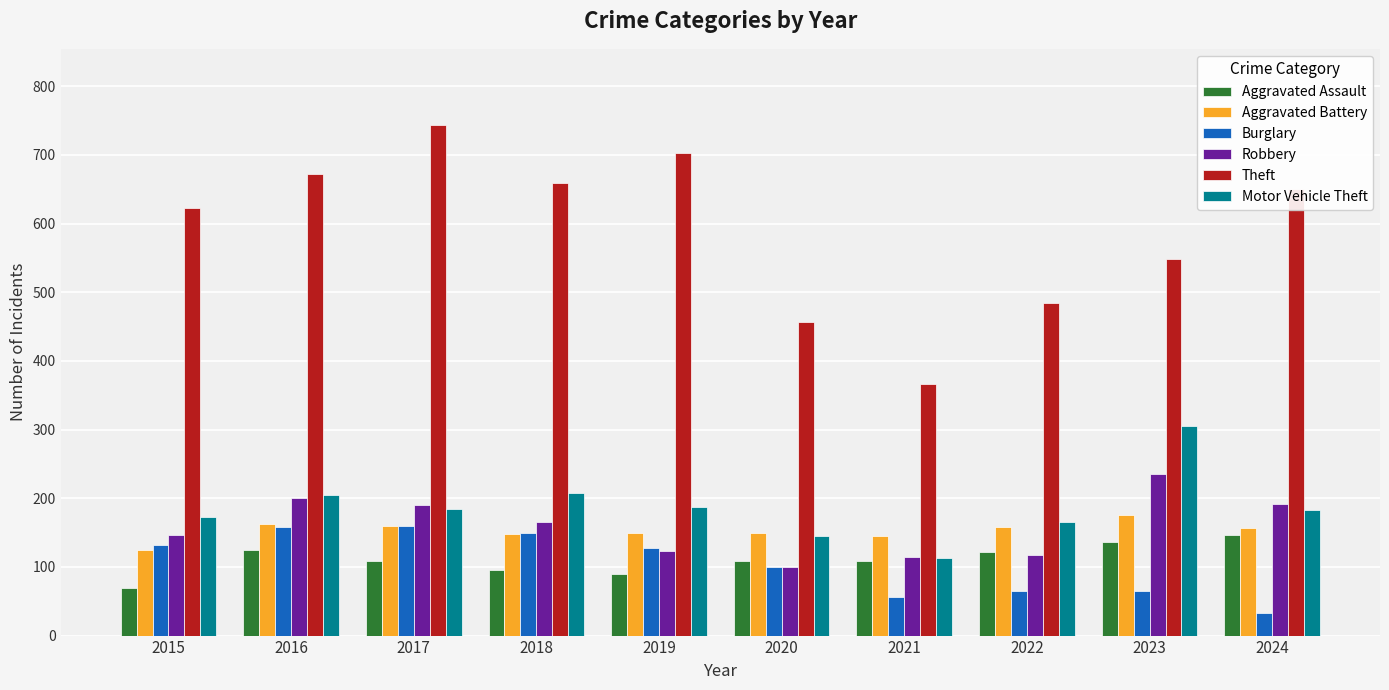

How many groups of bars are there?

10